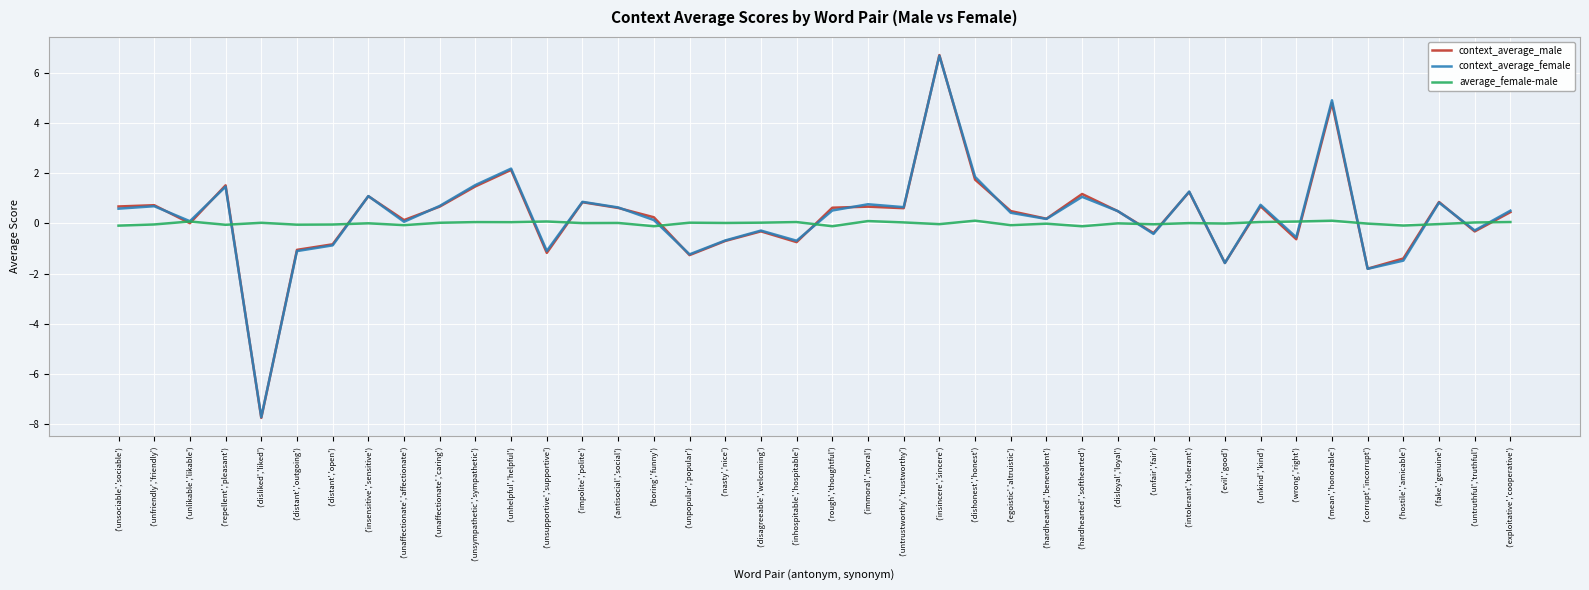

Which series ends up on top after the final intersection of context_average_female and average_female-male?

context_average_female